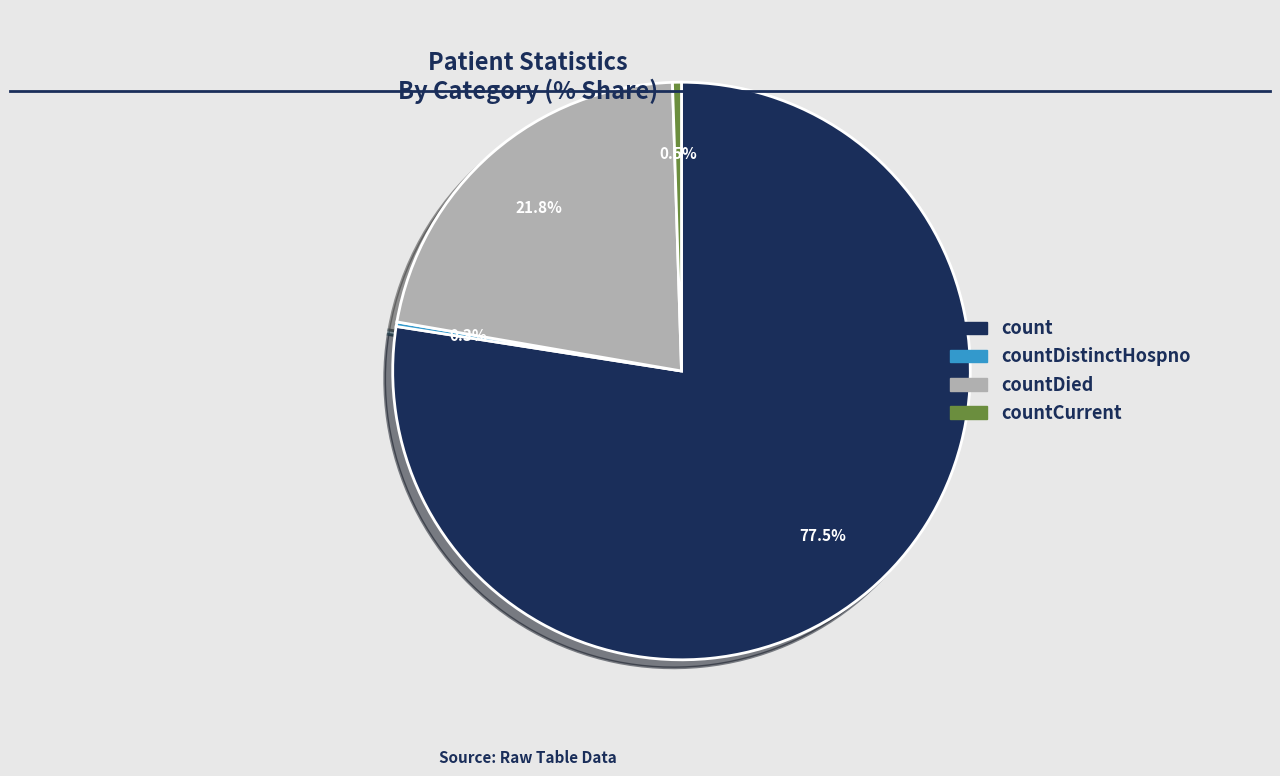

Does count represent more than half of the total?

Yes